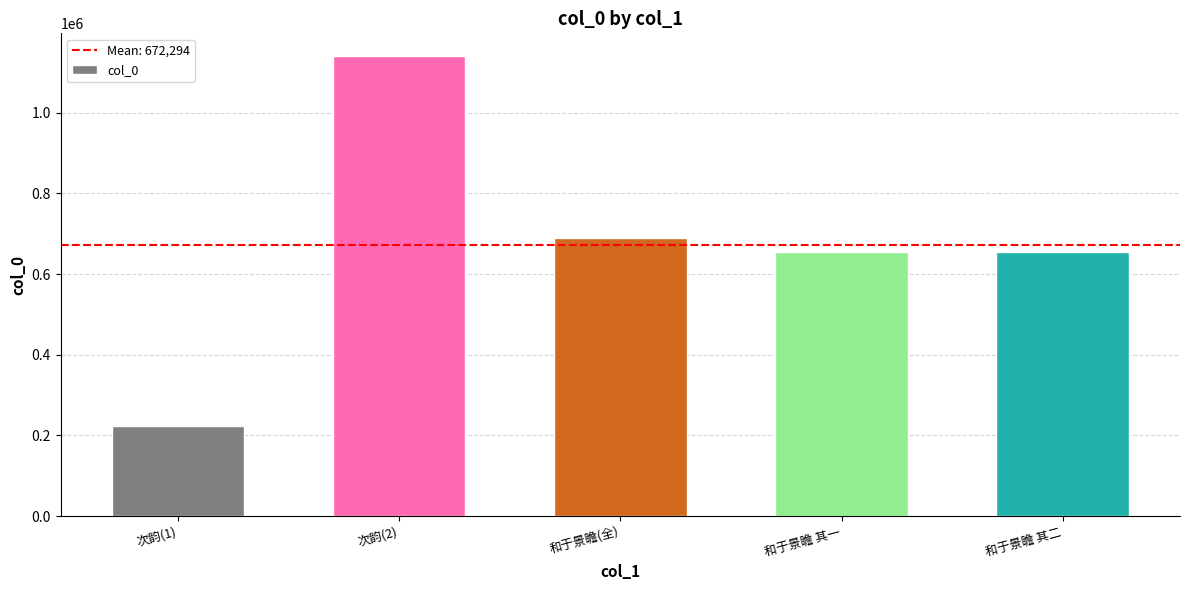

At which category does the chart reach its minimum across all series?

次韵(1)